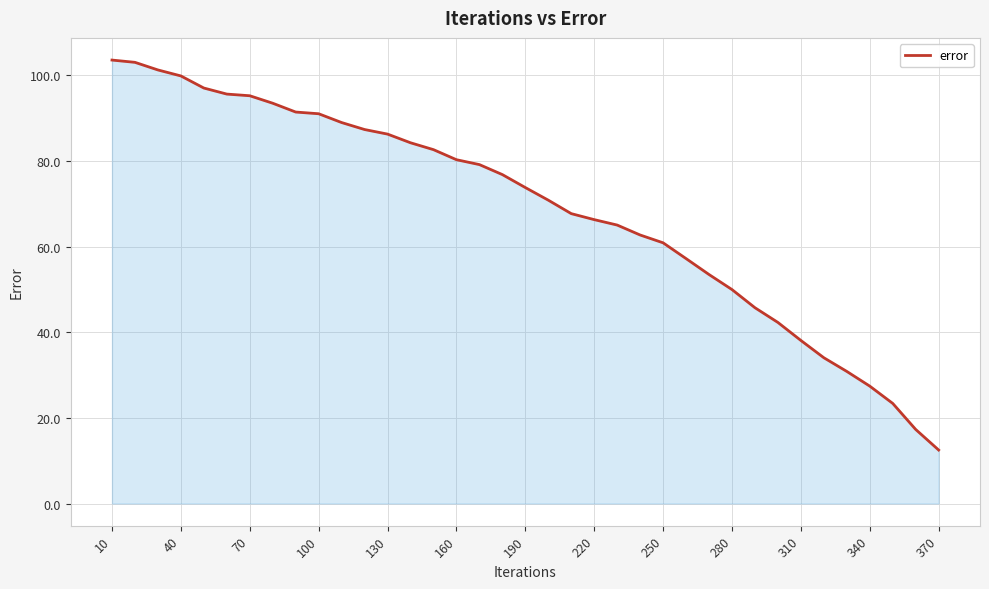

What is the difference between the maximum and minimum values?

91.0